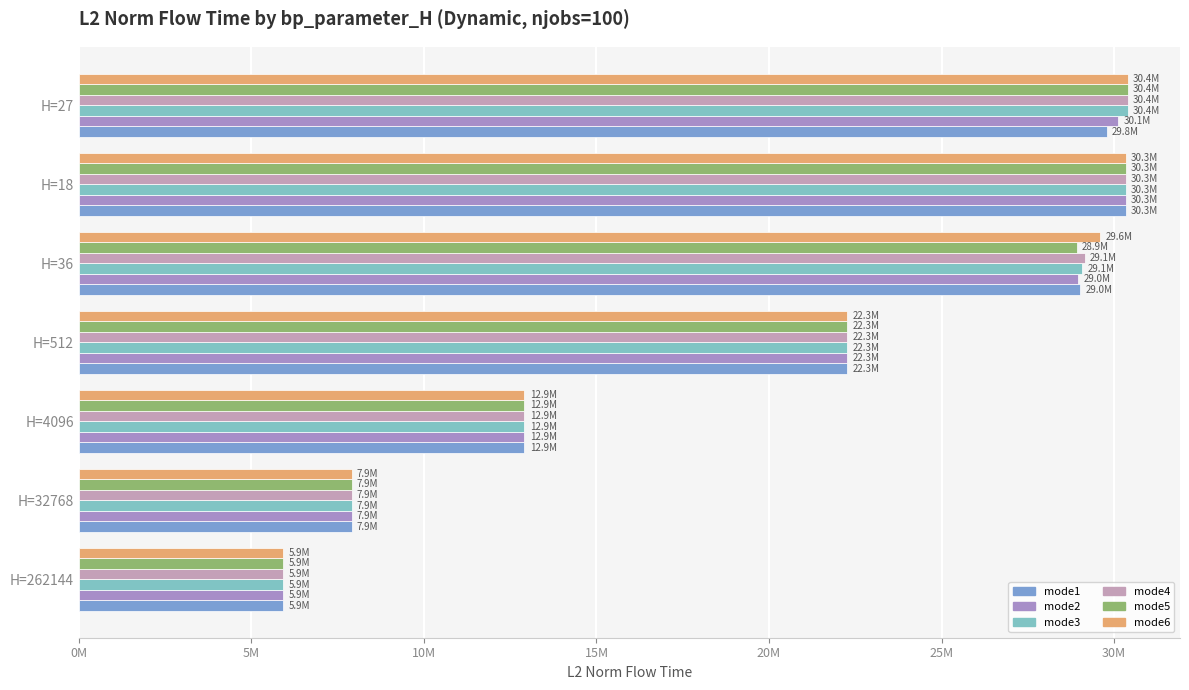

What are all the series names shown in the legend?

mode1, mode2, mode3, mode4, mode5, mode6